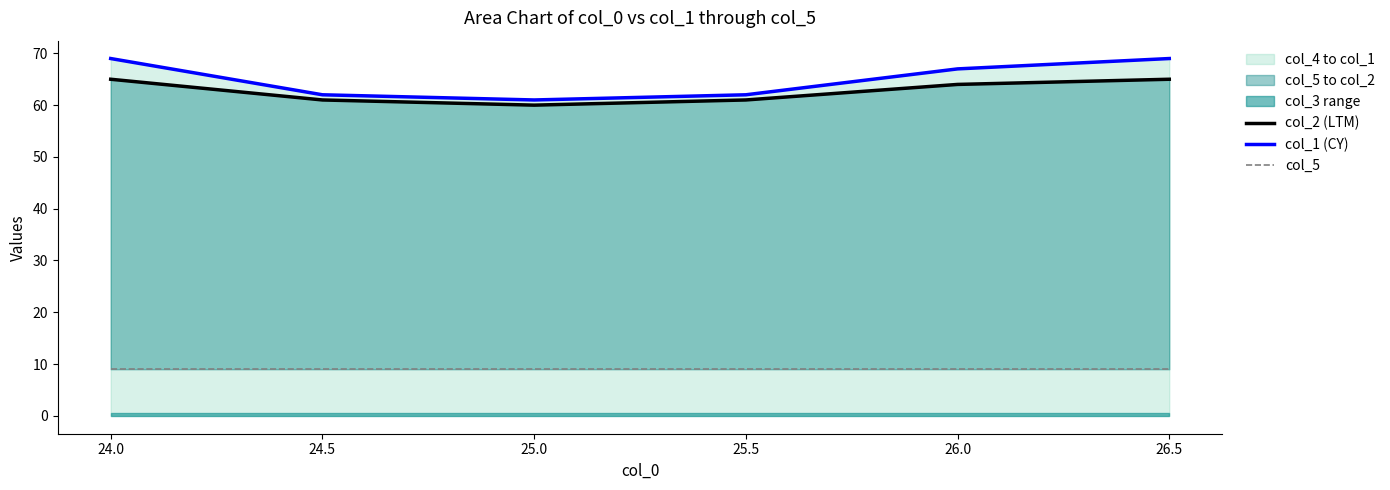

At 26.5, list the series in order from largest to smallest.

col_1 (CY), col_2 (LTM), col_5